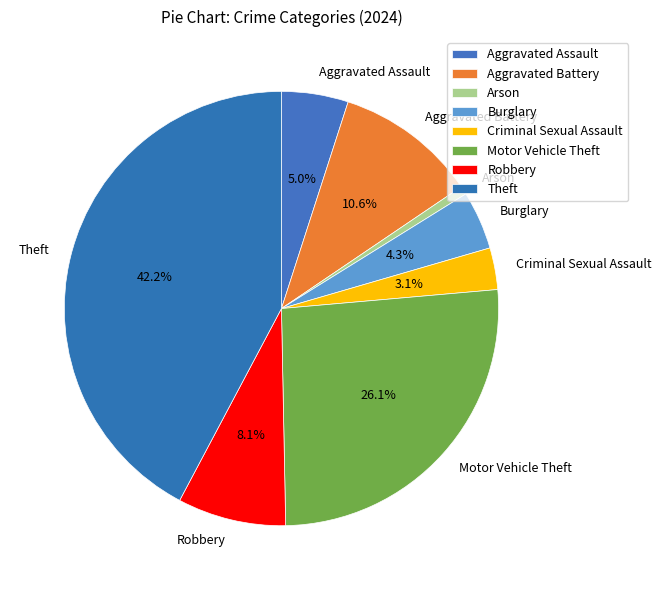

How many segments does this pie chart have?

8